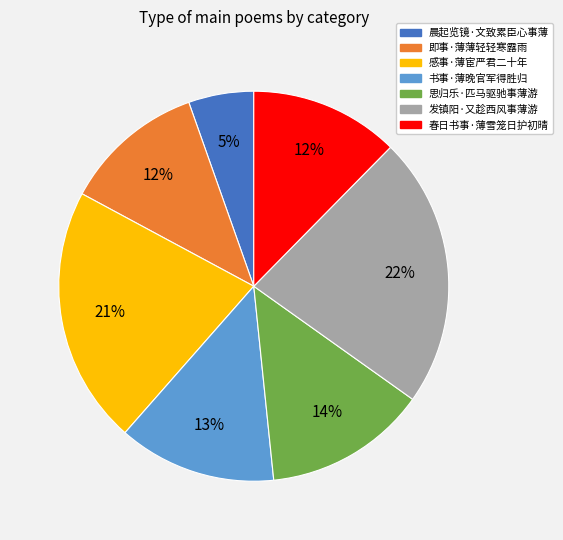

How many slices are in this pie chart?

7